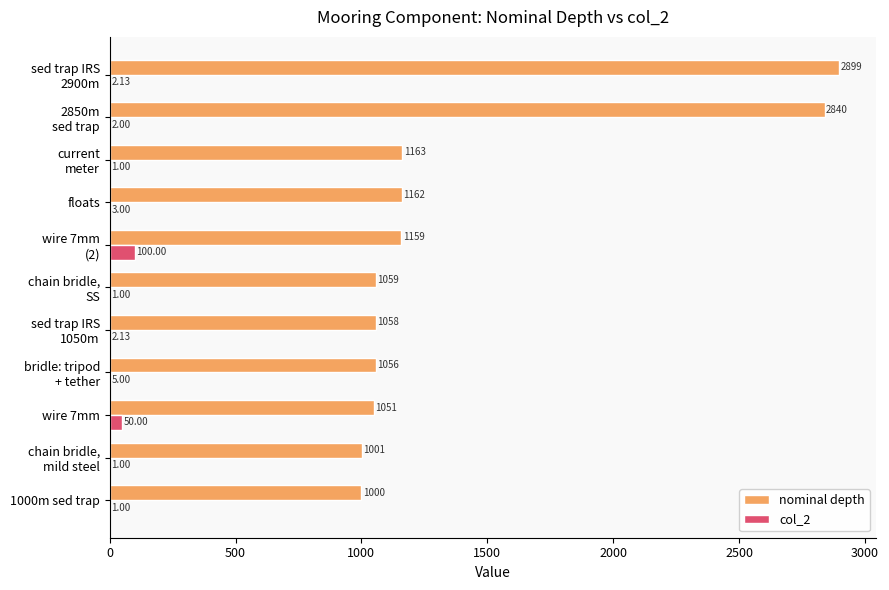

Which series has the largest total across all categories?

nominal depth